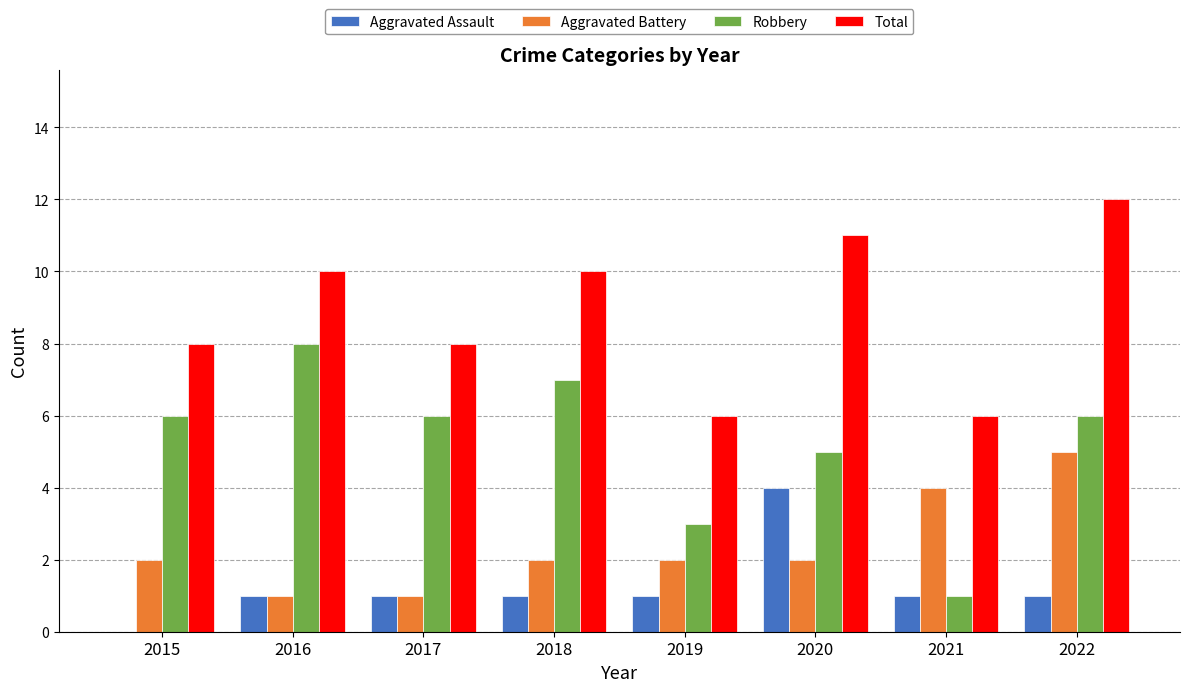

Which category has the highest value across all series?

2022